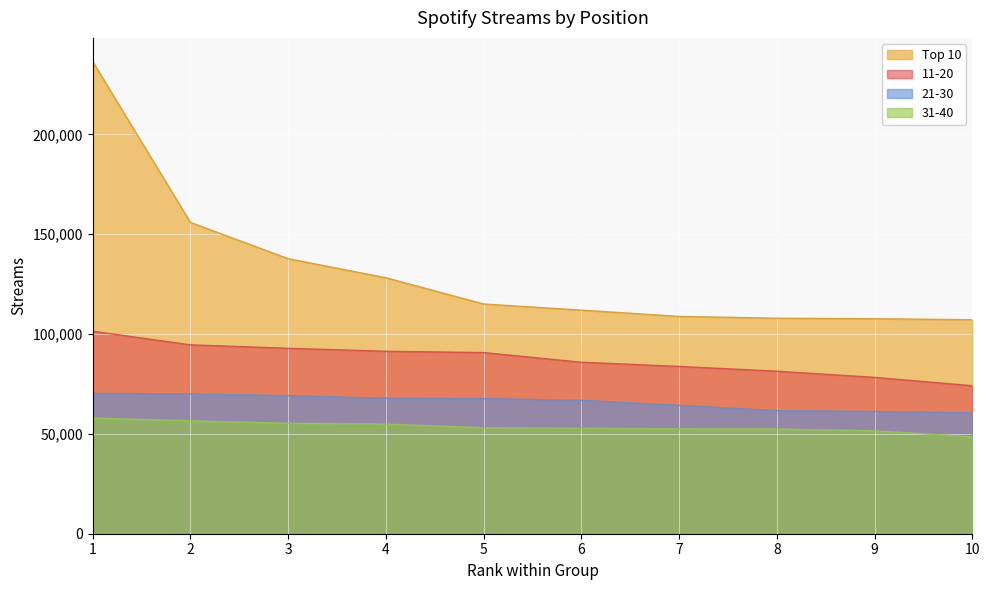

Which has a higher value, 1 or 5?

1